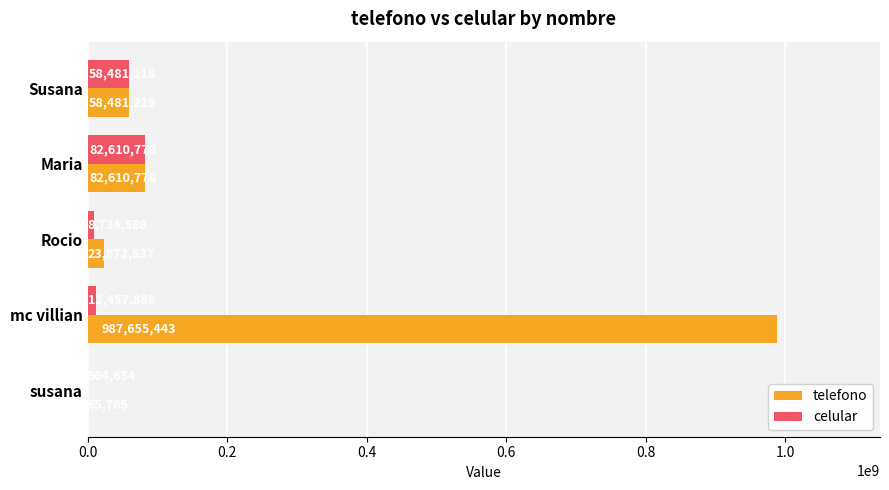

What is the average value of the telefono series?

230537208